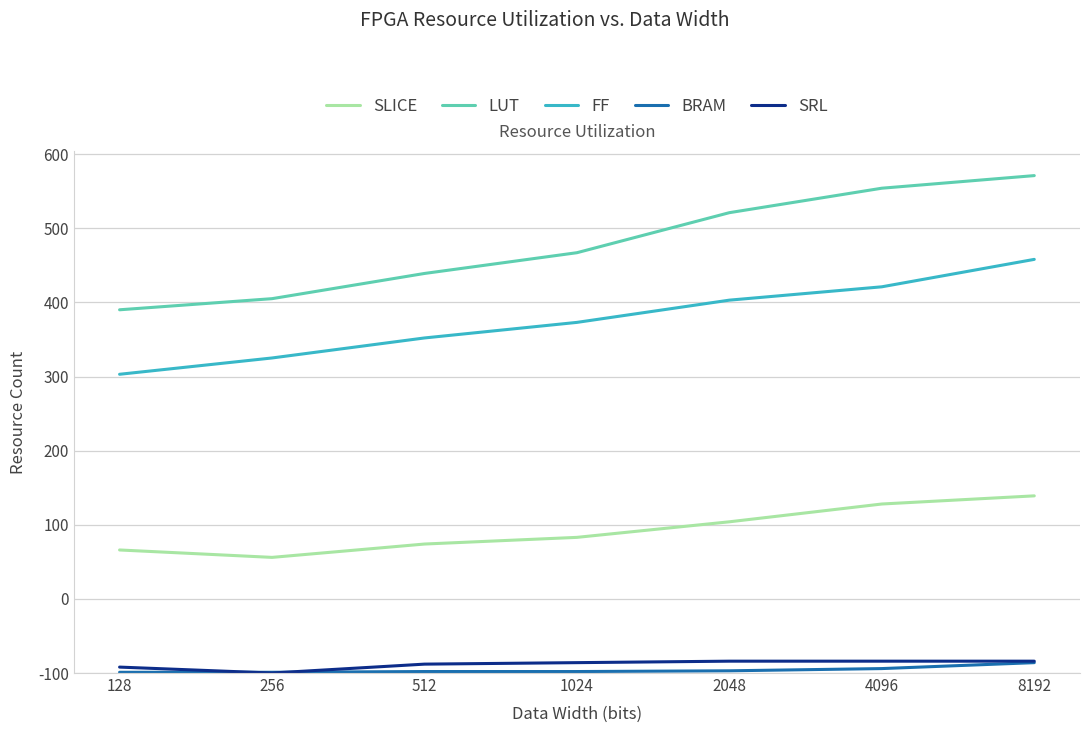

What is the difference between the highest and lowest values at 256?

505